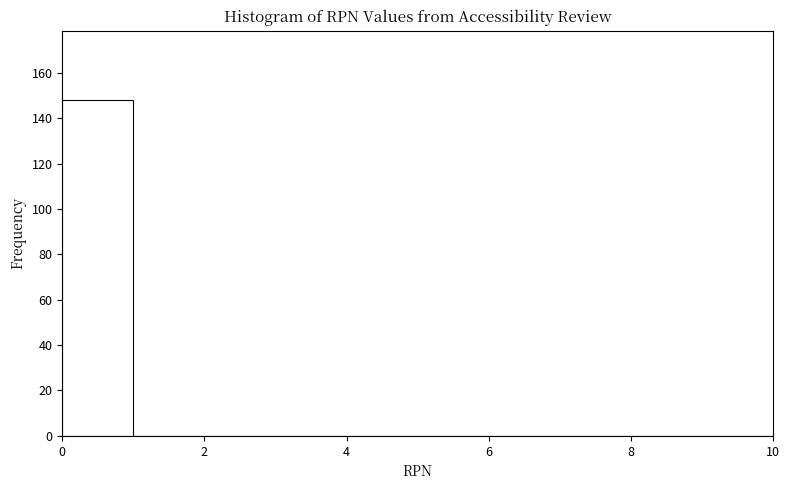

Which range on the x-axis has the tallest bar?

0 to 1